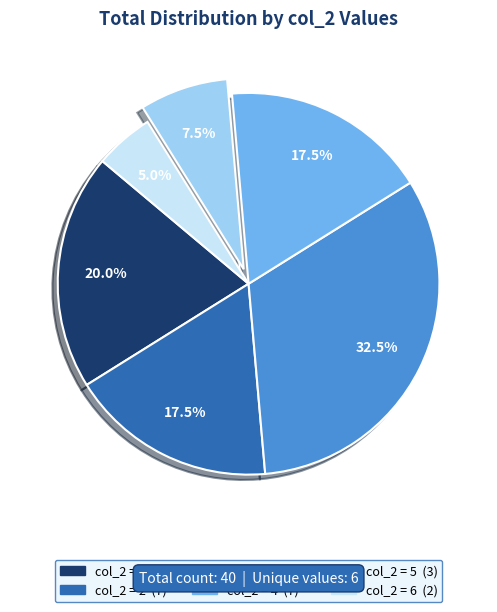

Is there a majority slice in this chart?

No